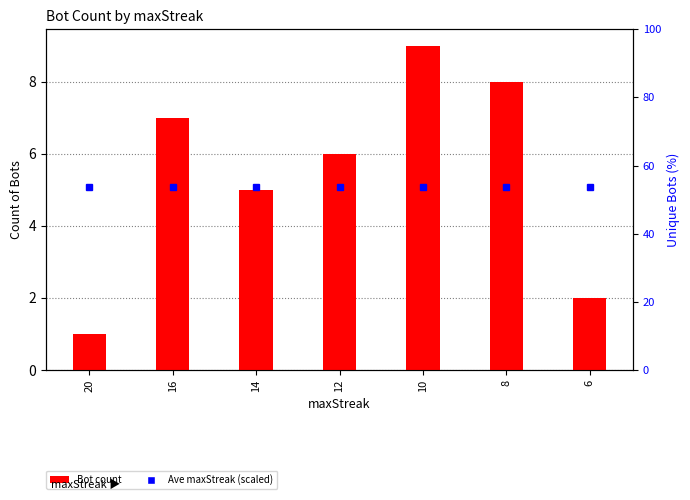

What is the ratio of the value at 8 to the value at 6?

4.0